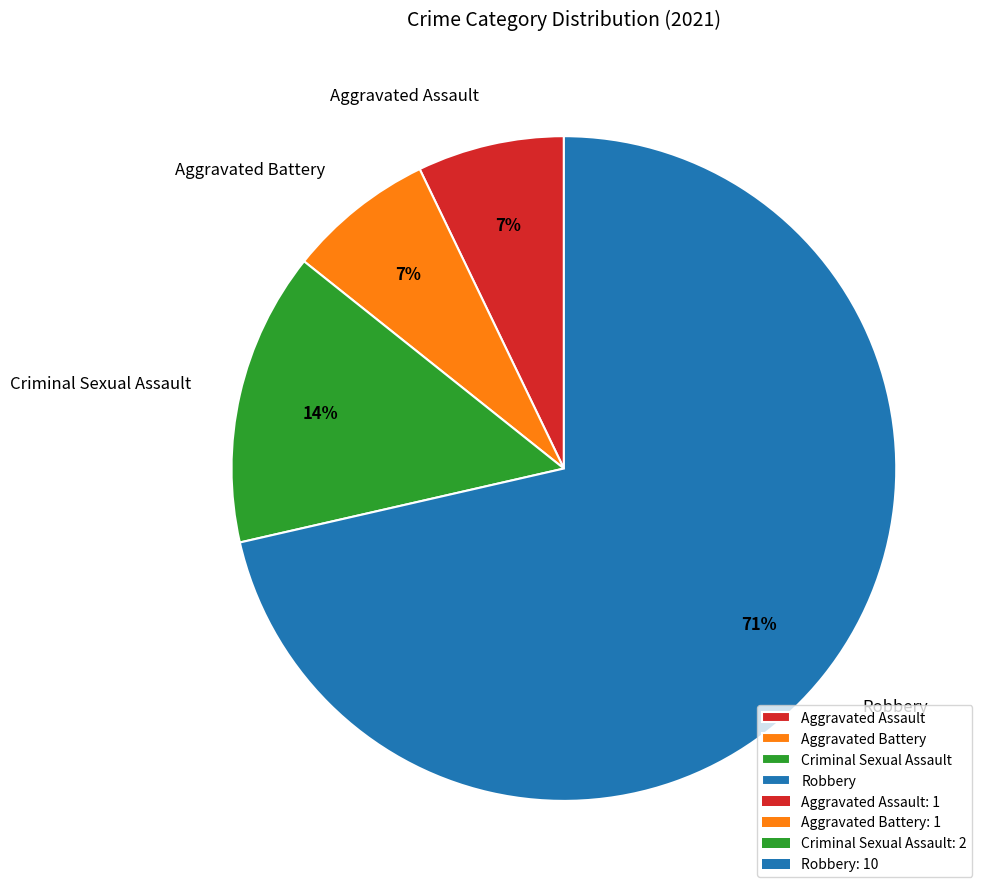

Does any single category account for the majority?

Yes